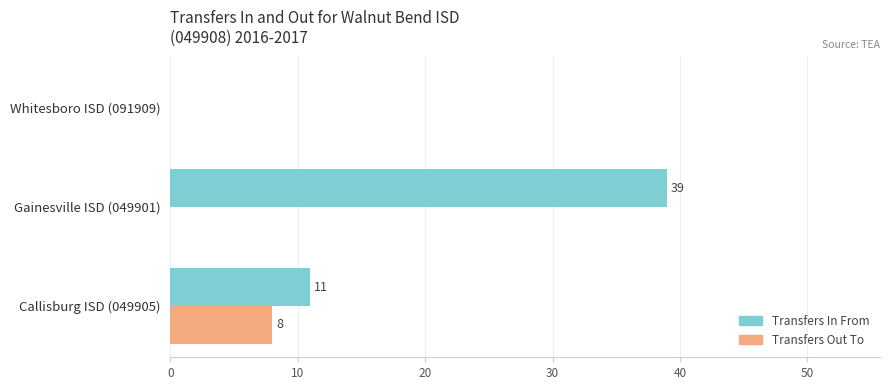

Between Callisburg ISD (049905) and Gainesville ISD (049901), which series saw the biggest shift?

Transfers In From